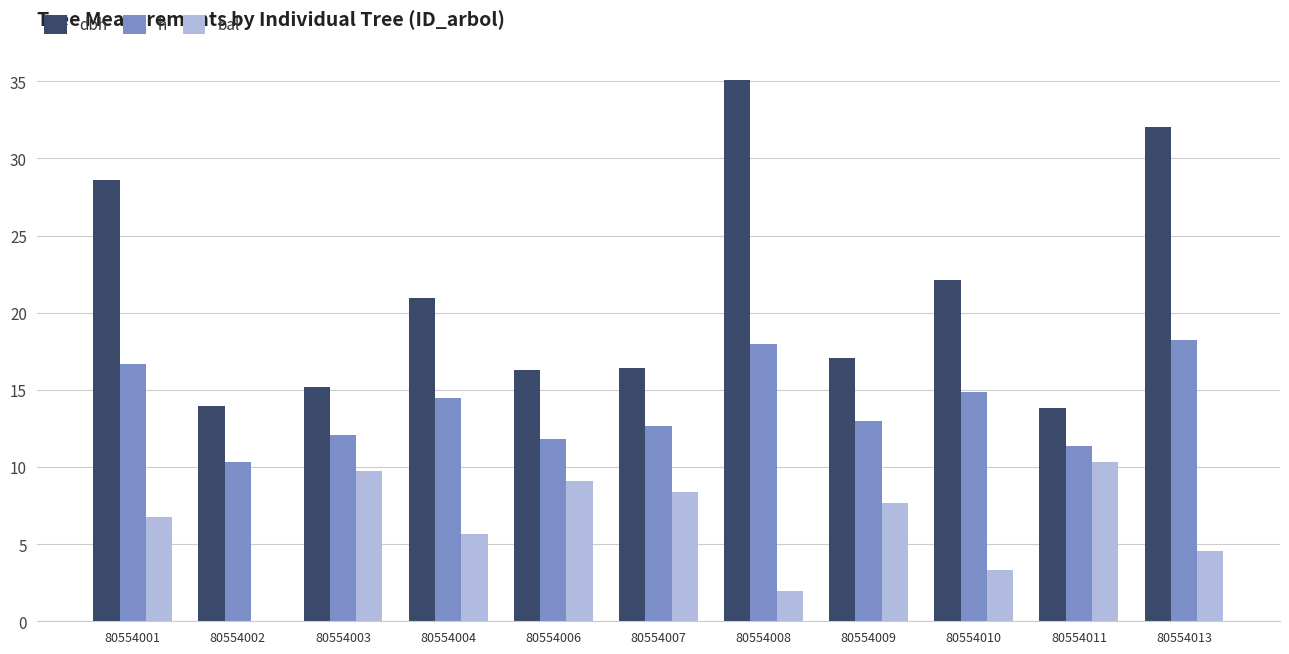

Is the value of dbh at 80554010 greater than the value of bal at 80554002?

Yes